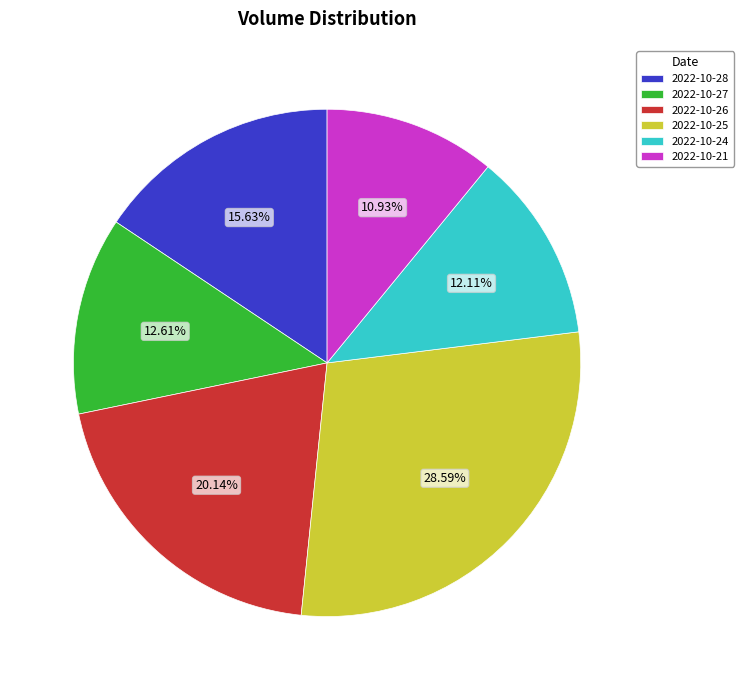

What is the ratio of the value at 2022-10-24 to the value at 2022-10-26?

0.6